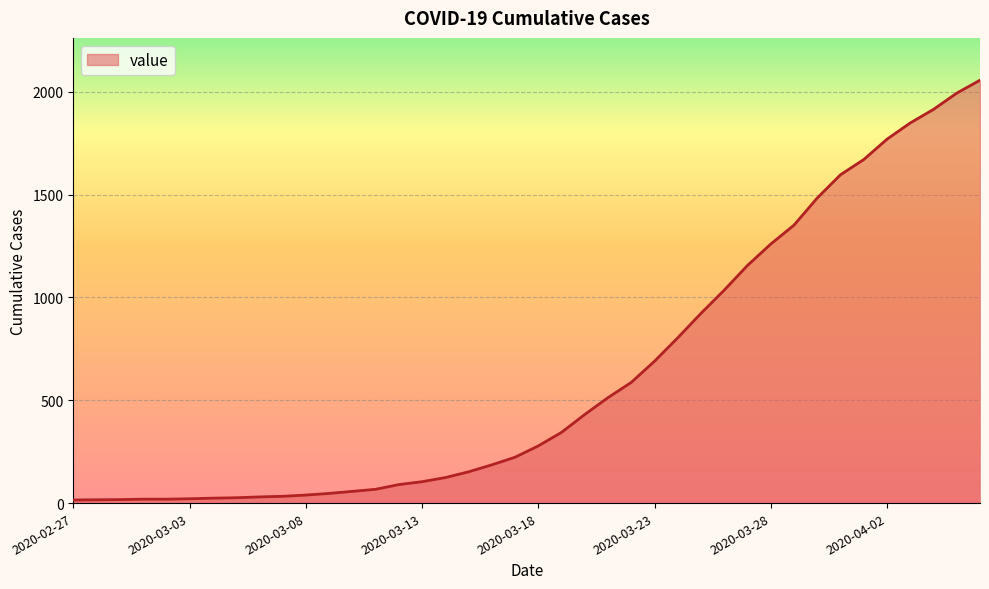

What is the difference between the maximum and minimum values?

2042